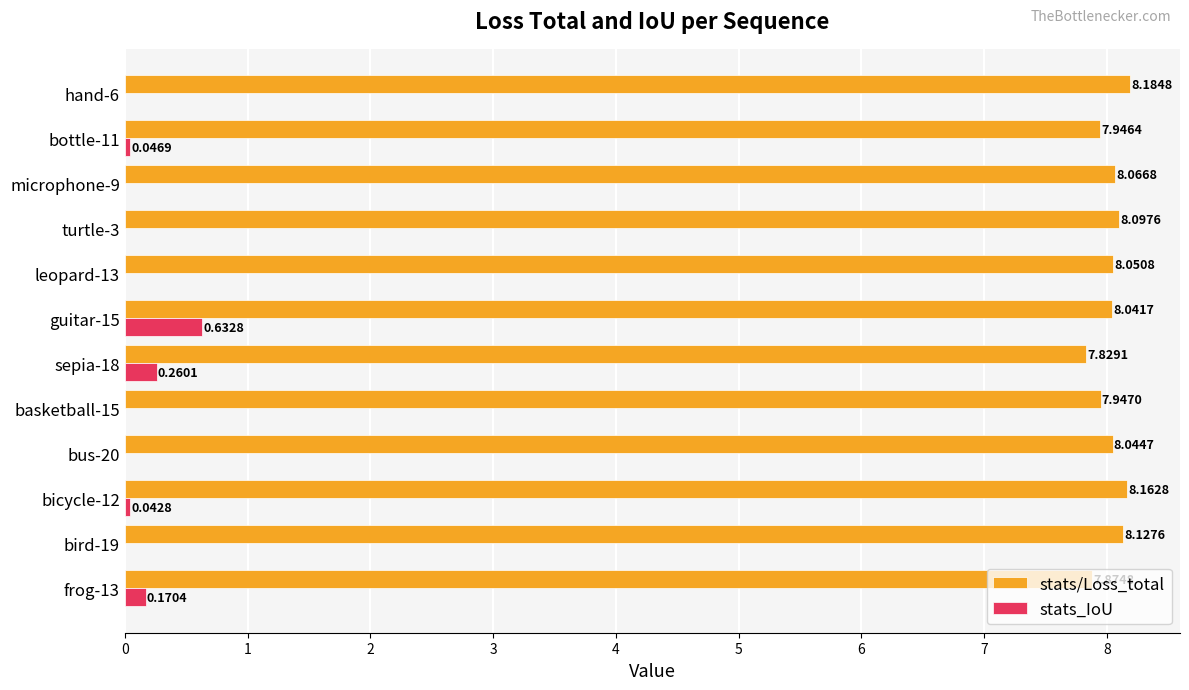

What is the sum of all stats/Loss_total values?

96.4